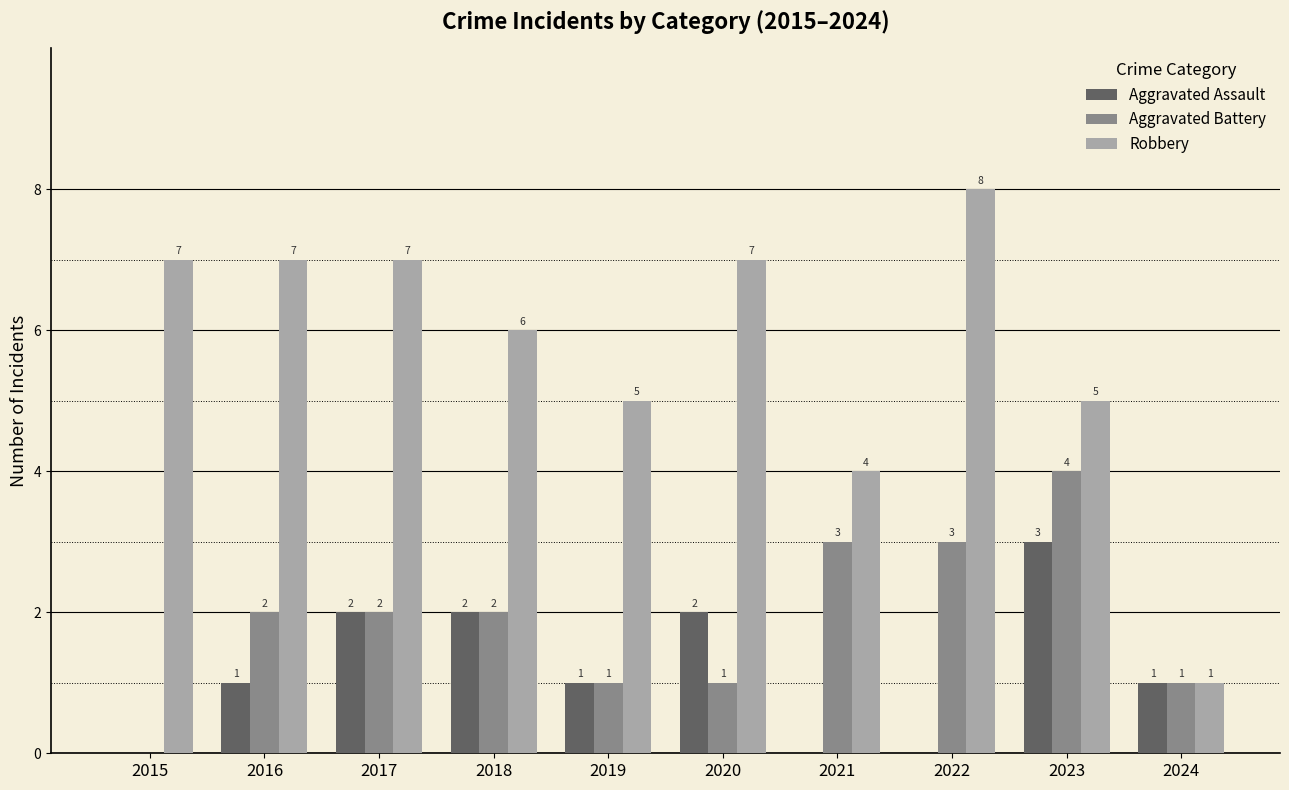

At which label is Robbery closest to 4?

2021